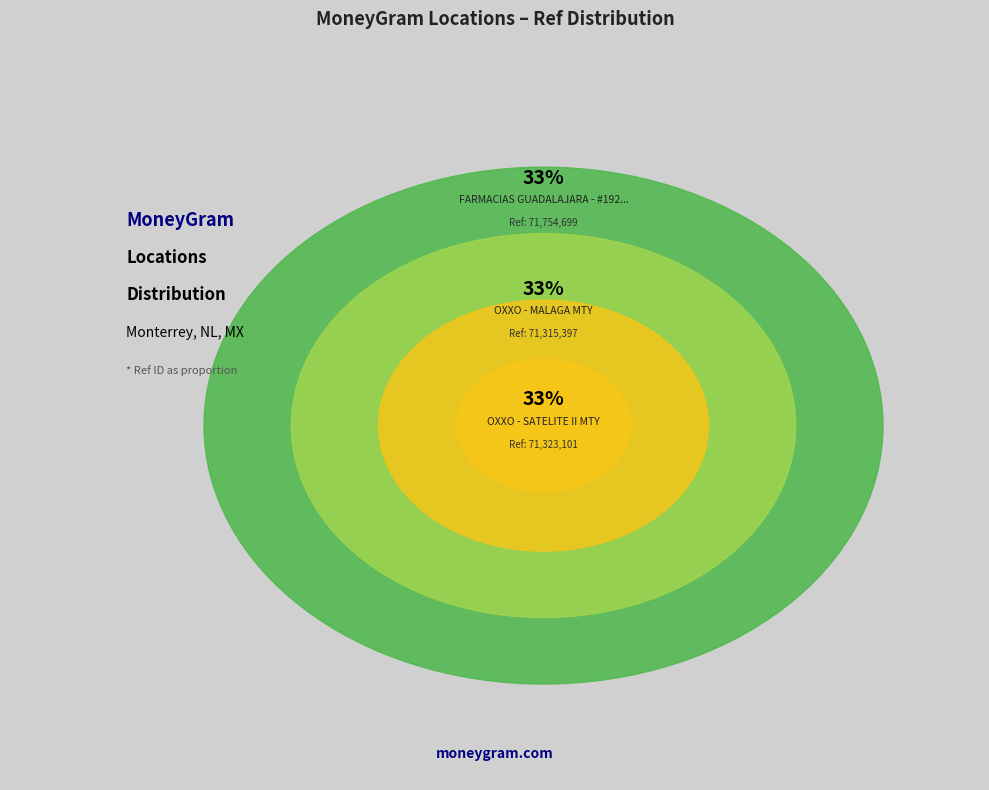

What is the change in value from FARMACIAS GUADALAJARA - #1927 - MONTERRE to OXXO - SATELITE II MTY?

-431598